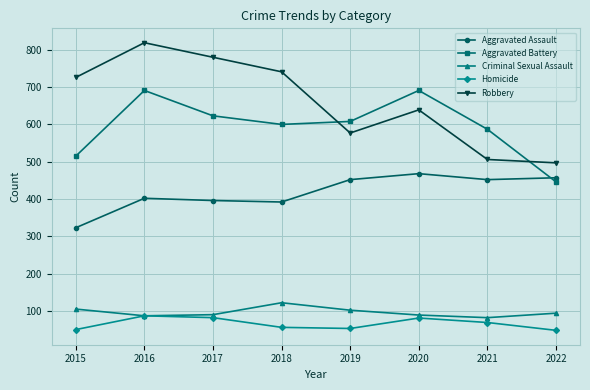

Between 2016 and 2017, which series saw the biggest shift?

Aggravated Battery